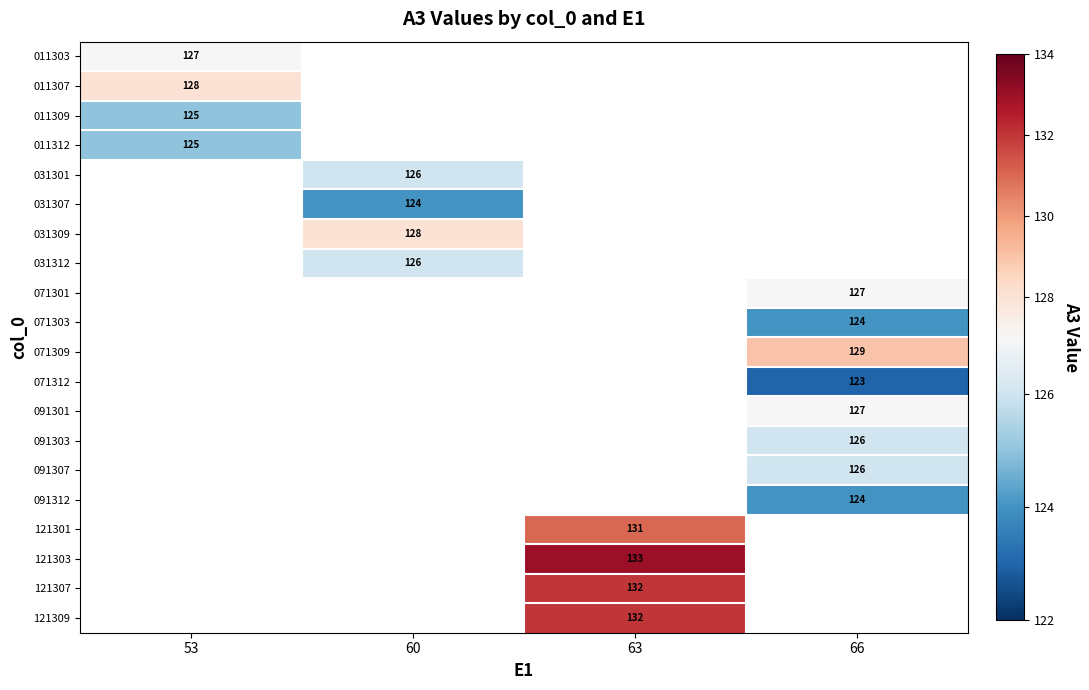

How many categories are shown in the chart?

4